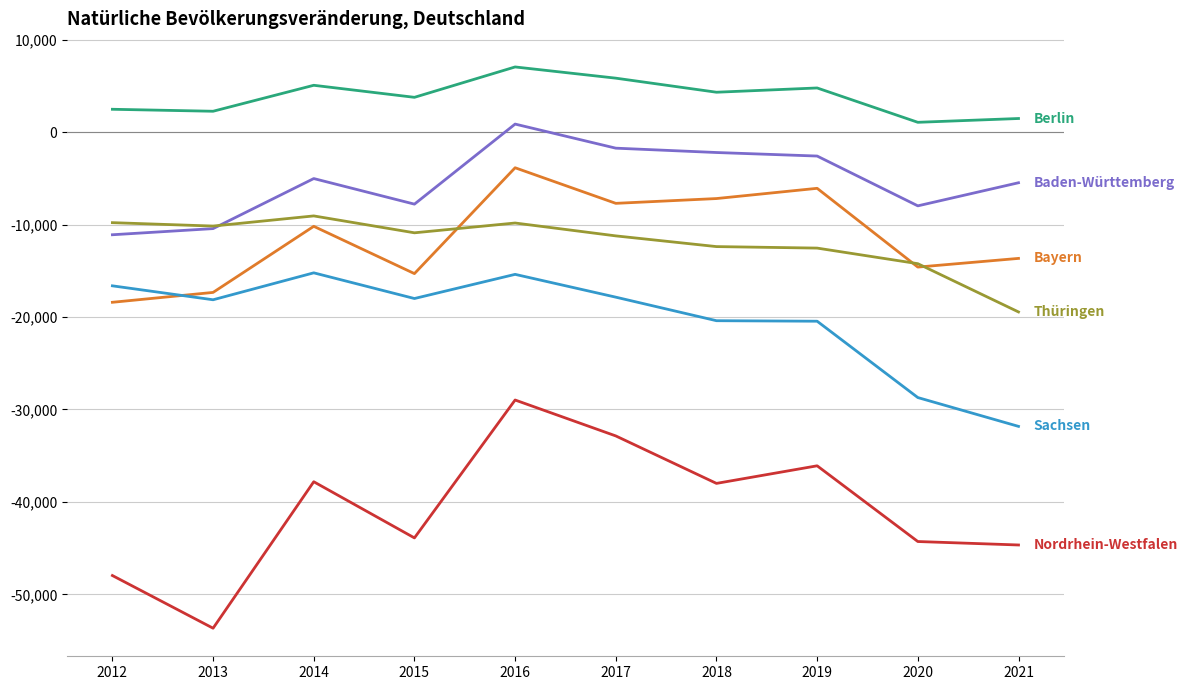

What is the smallest value displayed?

-53648